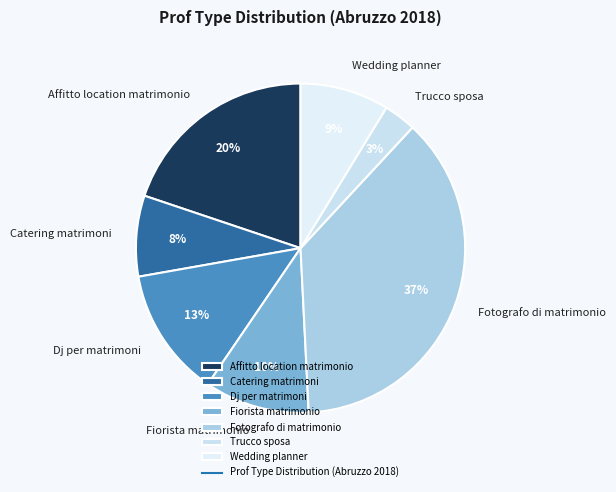

To the nearest percent, what is the combined percentage of Fotografo di matrimonio and Affitto location matrimonio?

57%